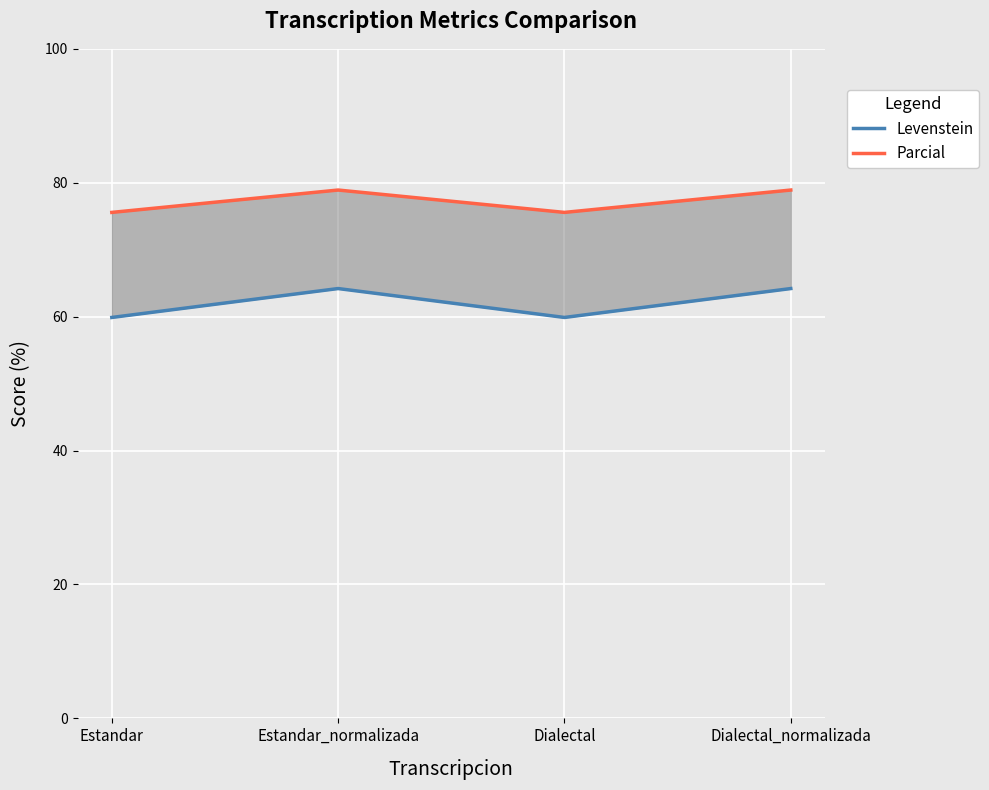

True or false: Levenstein has a value of 35.4 at Estandar_normalizada.

False